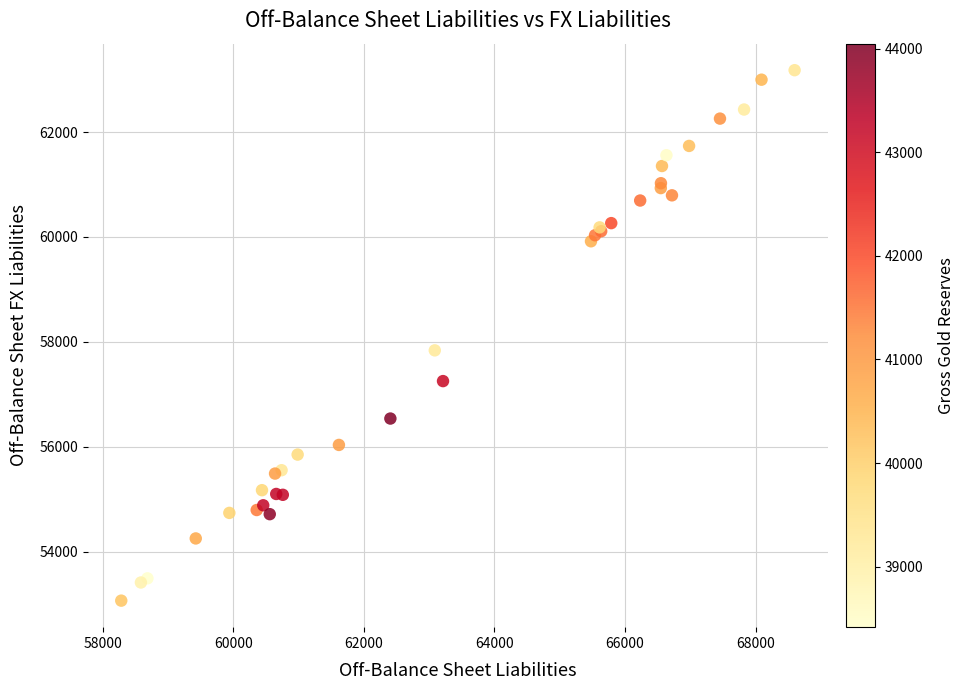

What Y value in the scatter plot is closest to 58122?

57837